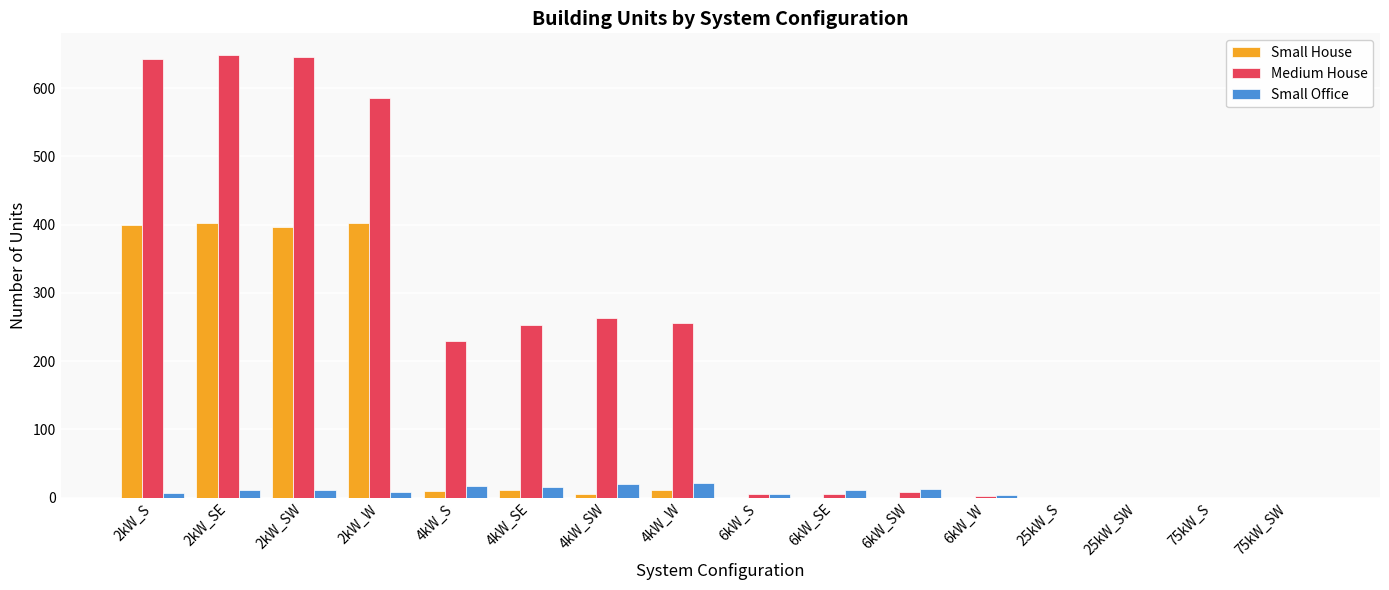

What are all the series names shown in the legend?

Small House, Medium House, Small Office